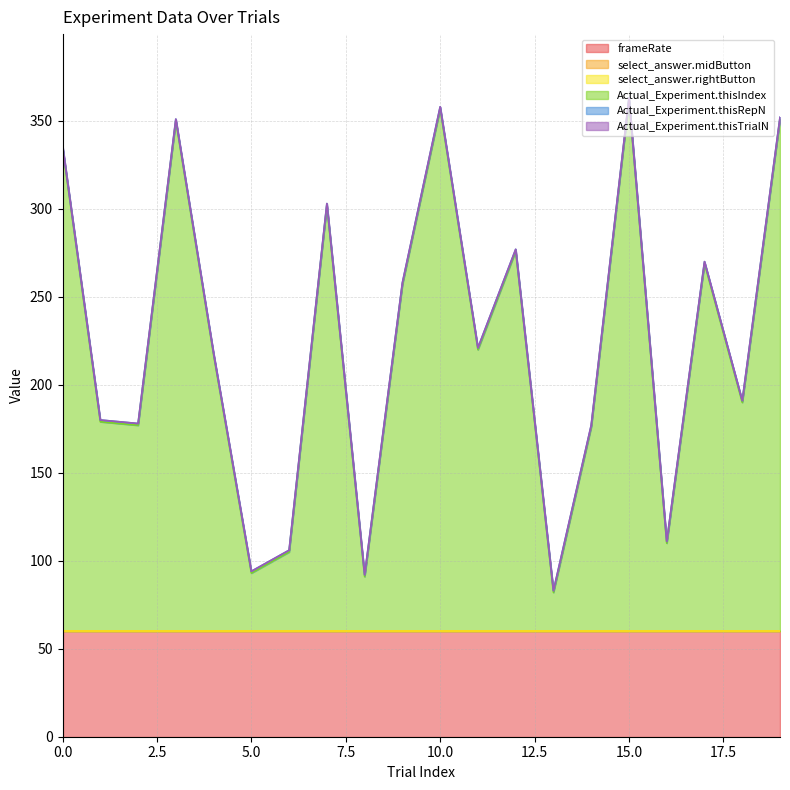

True or false: Actual_Experiment.thisRepN has more than 0 interior local peaks.

False